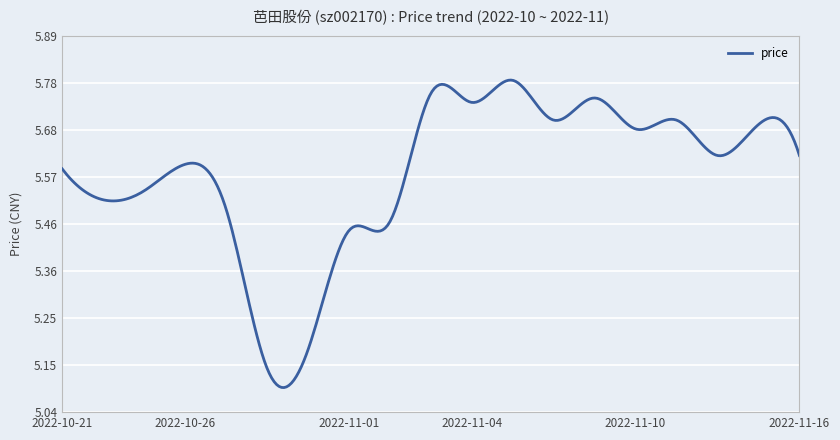

What is the difference between the maximum and minimum values?

0.7